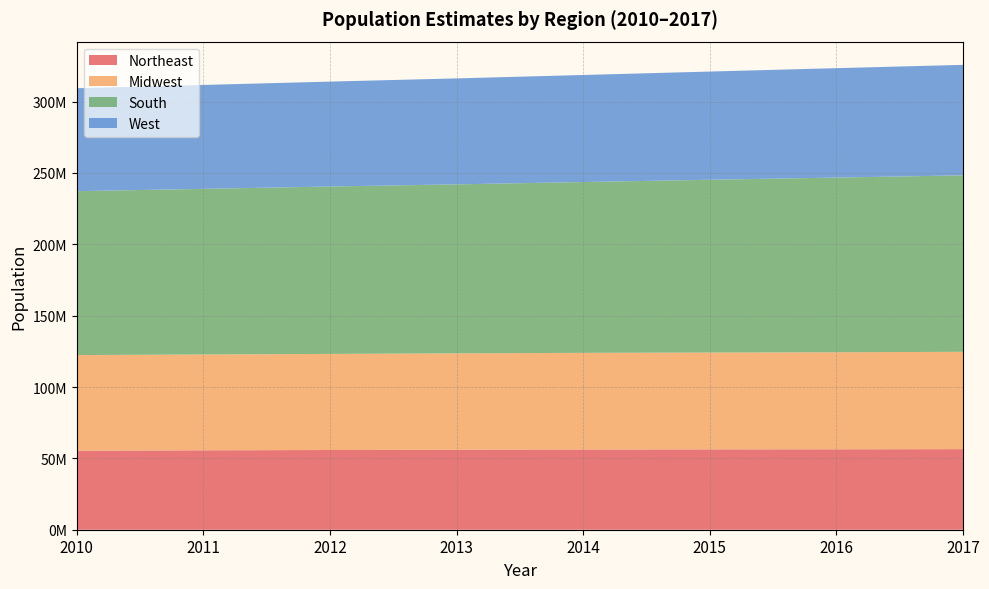

Reading right to left, transcribe all the data shown in this chart.

Northeast: 2017=56470581	2016=56359360	2015=56296628	2014=56203078	2013=56047732	2012=55860261	2011=55642659	2010=55388349
Midwest: 2017=68179351	2016=67978168	2015=67839187	2014=67720120	2013=67534451	2012=67318295	2011=67141501	2010=66973360
South: 2017=123658624	2016=122423457	2015=121081238	2014=119699966	2013=118422269	2012=117291728	2011=116060993	2010=114869241
West: 2017=77410622	2016=76644950	2015=75822786	2014=74999361	2013=74230053	2012=73522988	2011=72799127	2010=72107471